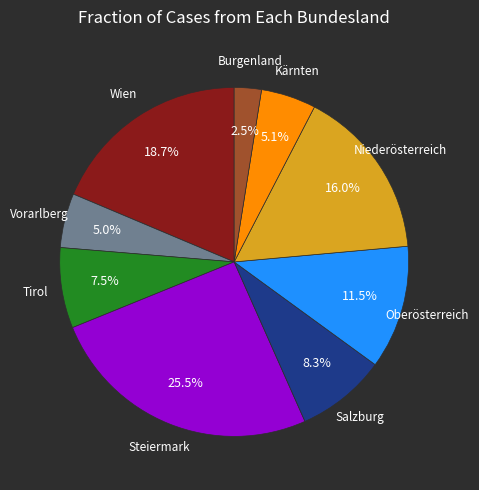

Does any single category account for the majority?

No